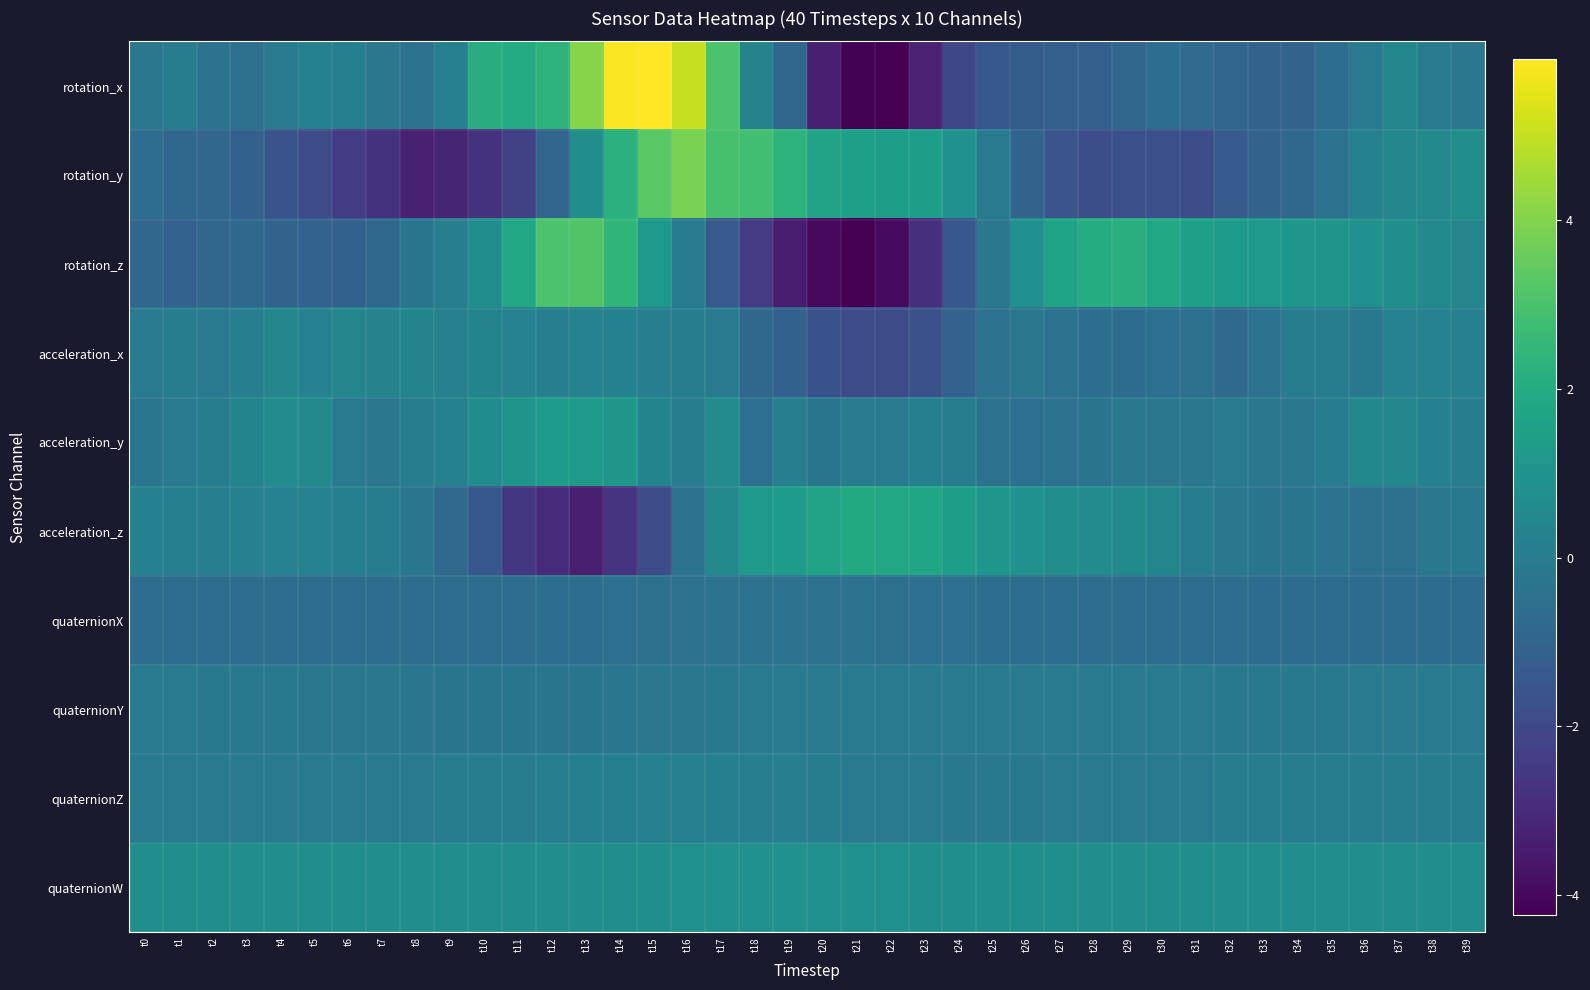

Between t22 and t24, which series saw the biggest shift?

rotation_z